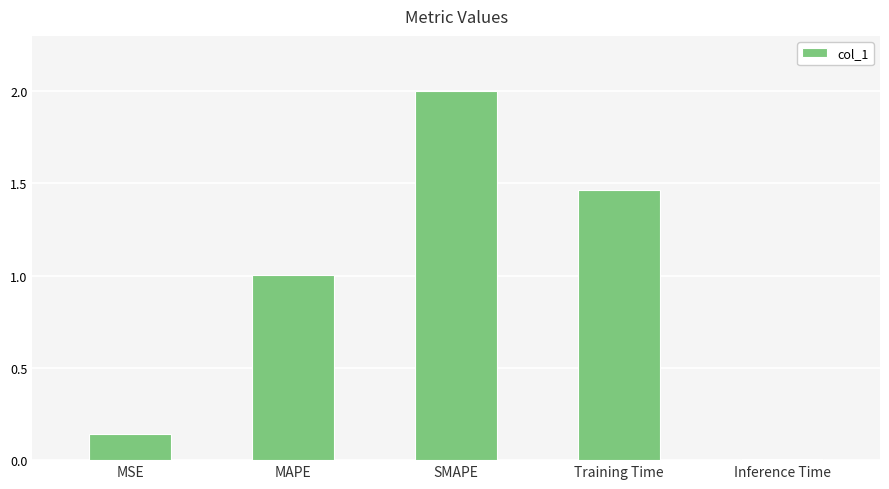

What is the label of the 1st bar from the left?

MSE